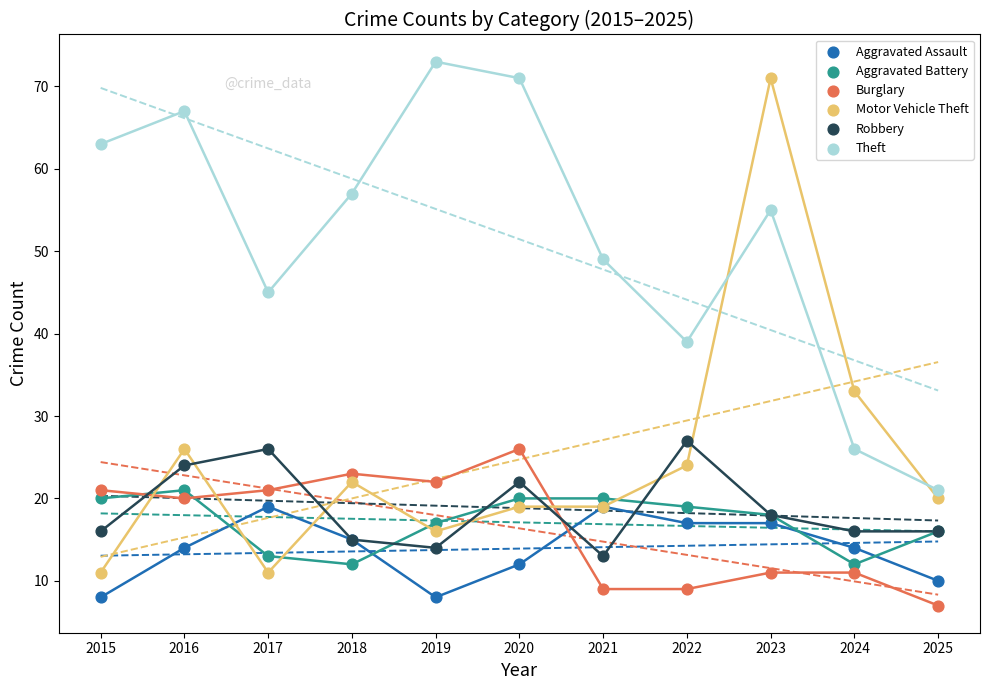

Which series contains the lowest Y value?

Burglary